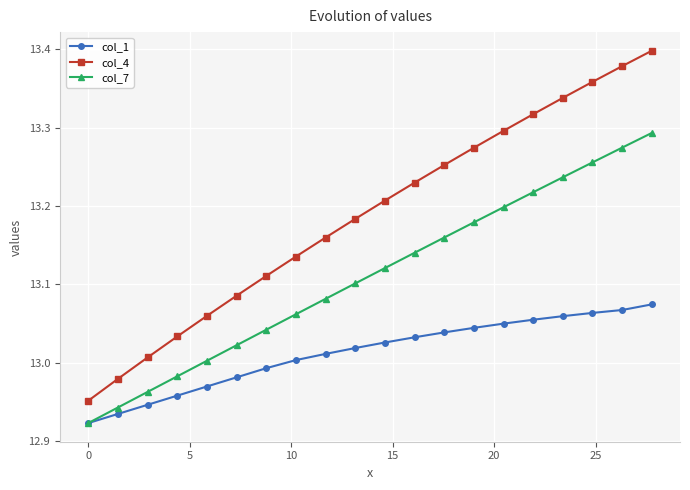

Which series has the largest total across all categories?

col_4